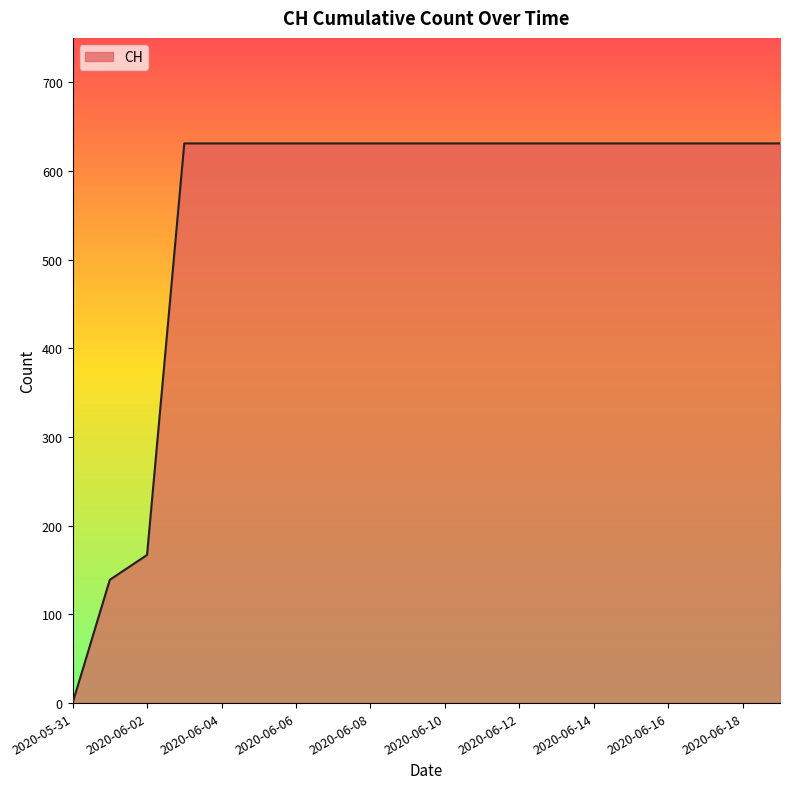

What is the maximum value shown in the chart?

631